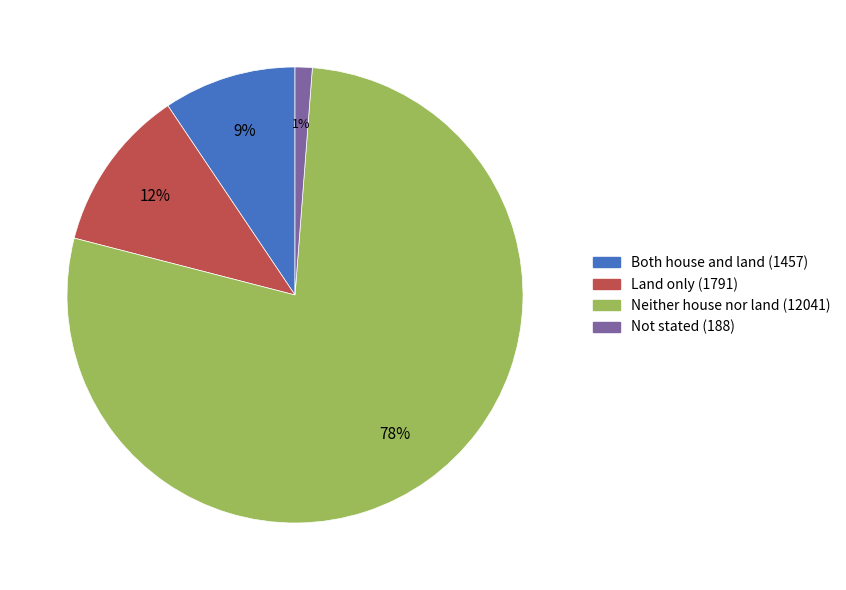

Which category has the smallest portion of the pie?

Not stated